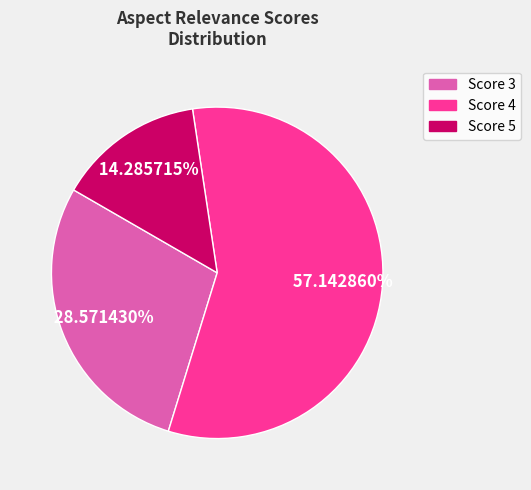

Rank the categories by value from highest to lowest.

Score 4, Score 3, Score 5